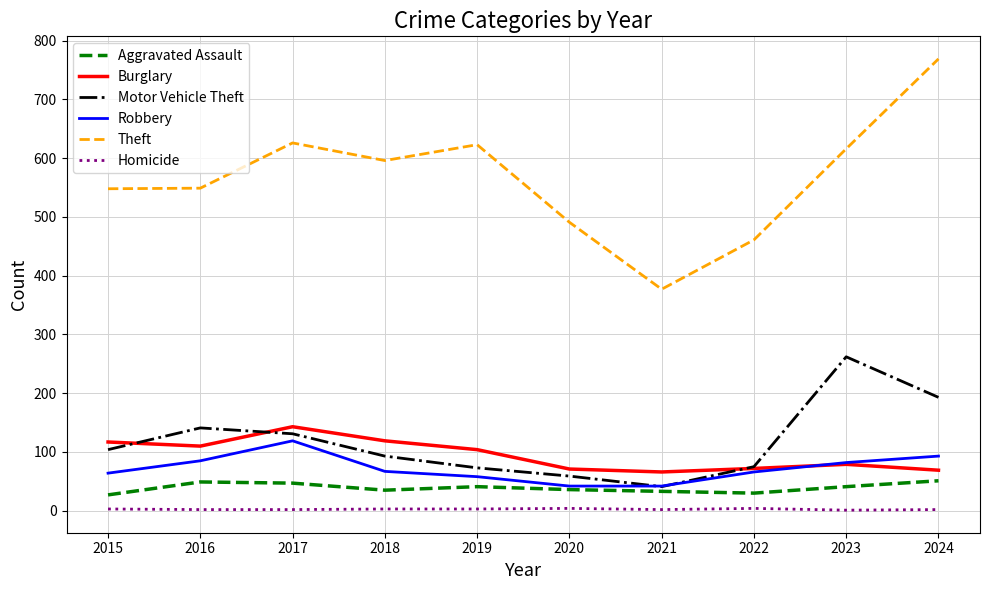

Which category has the lowest value in the Theft series?

2021